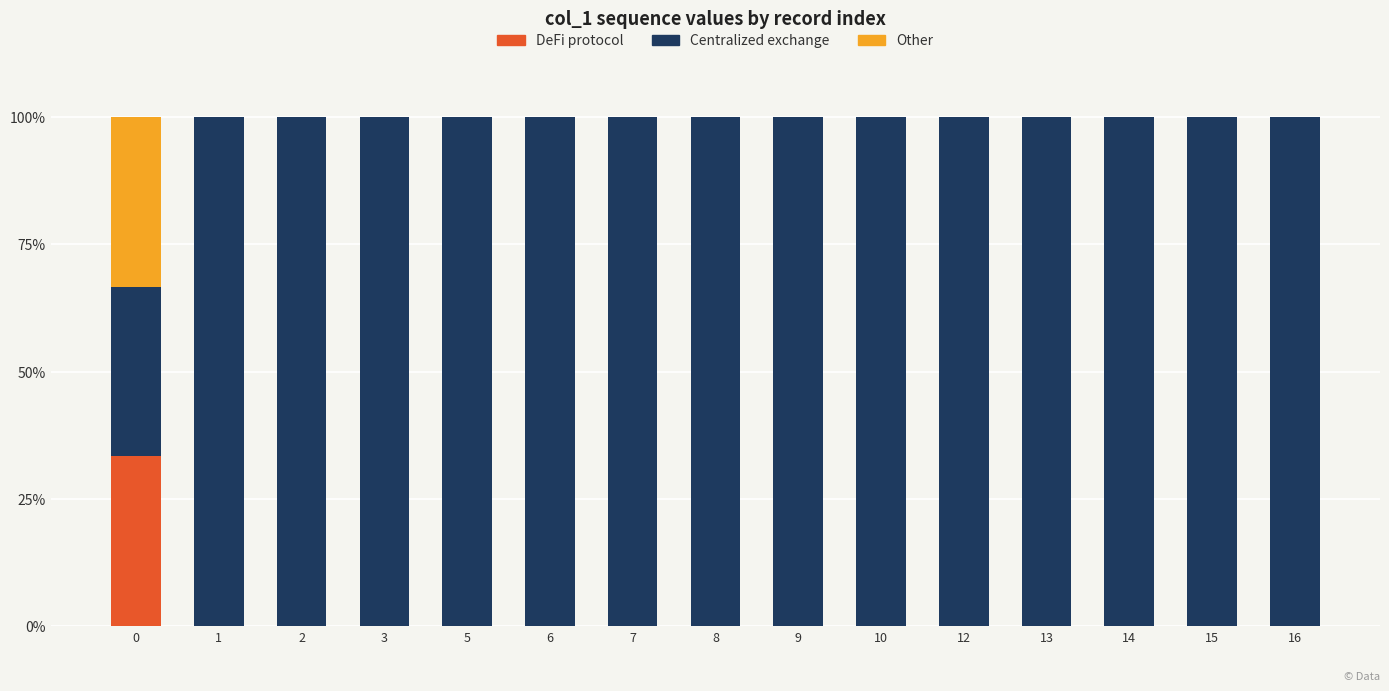

The value of DeFi protocol at 13 is 0.0. True or false?

True